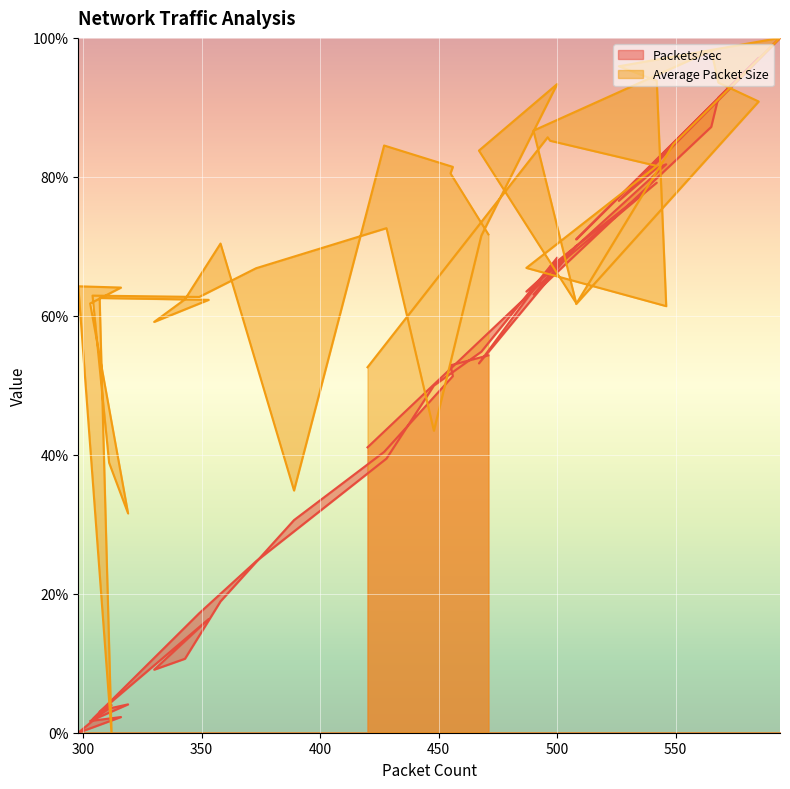

What is the label of the 5th point from the left?

487